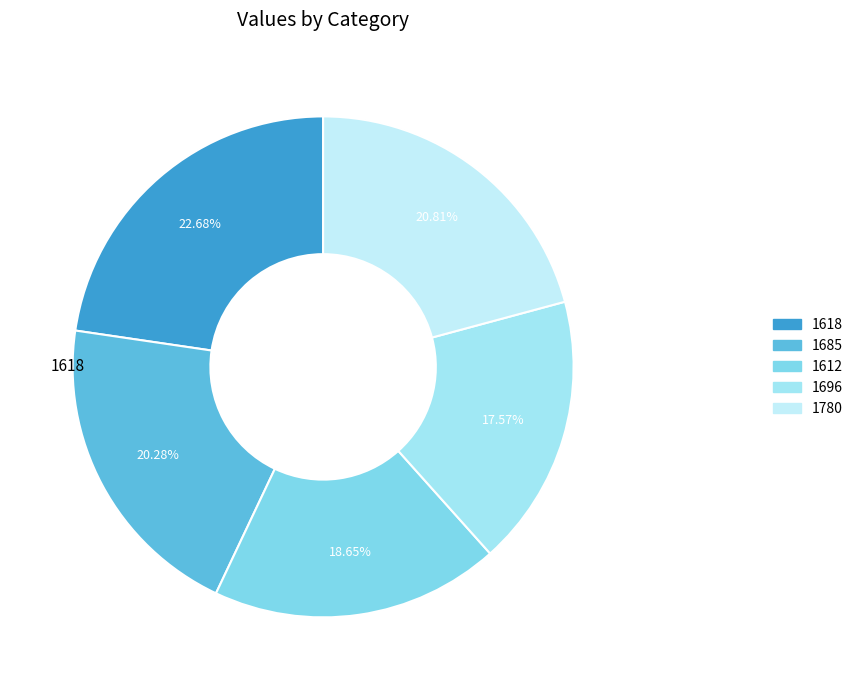

Is the sum of 1618 and 1780 greater than half?

No